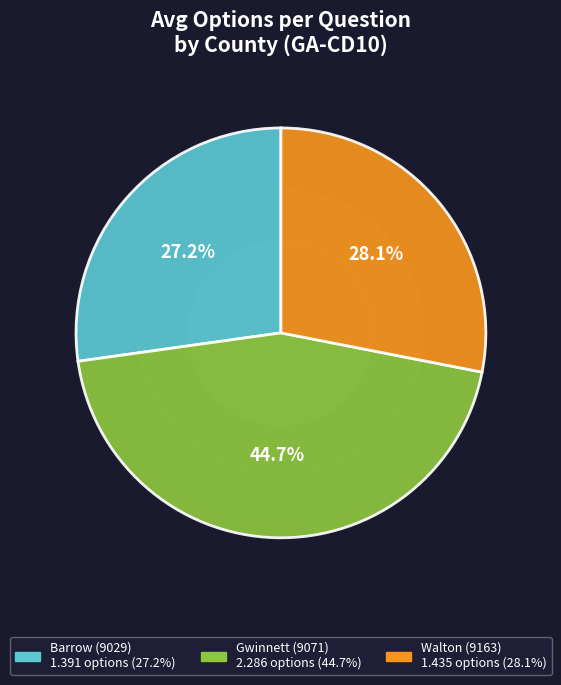

Is it true that Walton (9163) is 23% of the pie?

False